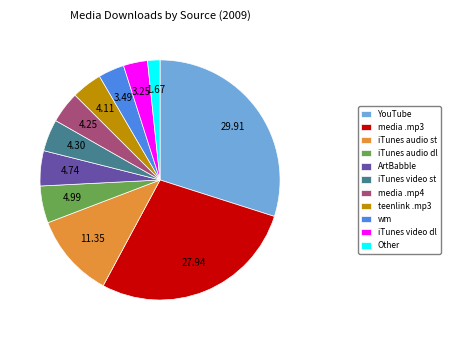

Approximately how many times larger is the value at media .mp4 compared to iTunes video dl?

1.3